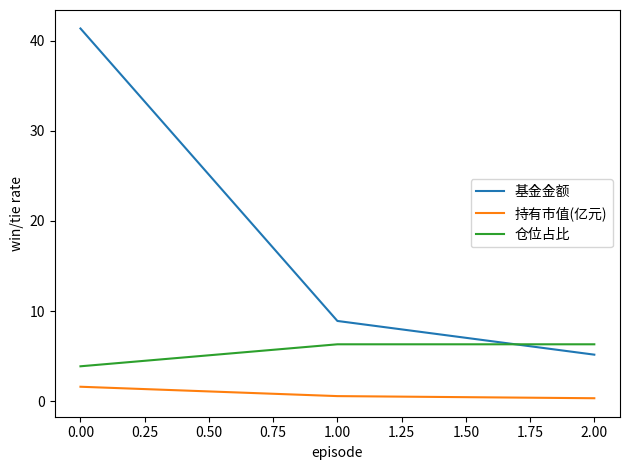

Which series has the largest total across all categories?

基金金额